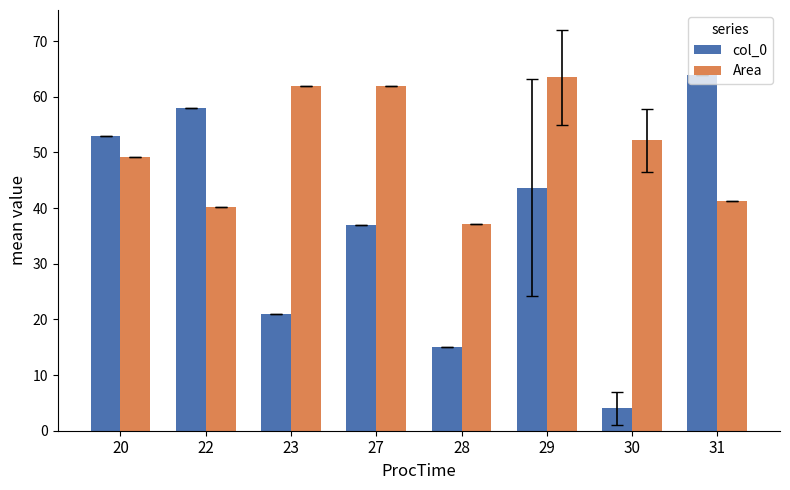

What is the difference between the highest and lowest values at 27?

25.0